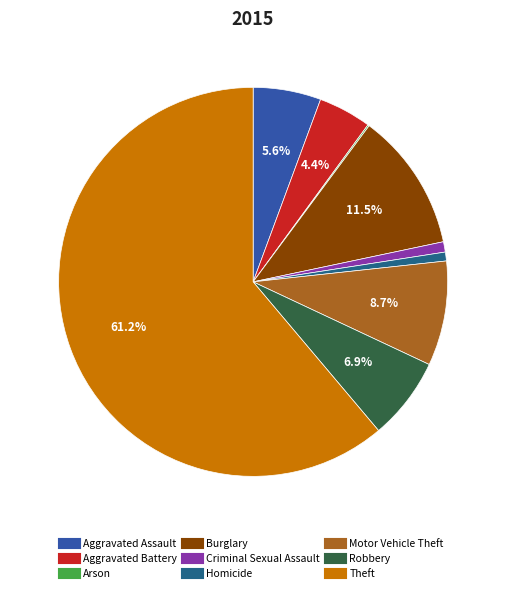

Combined, do Robbery and Burglary account for over 50%?

No